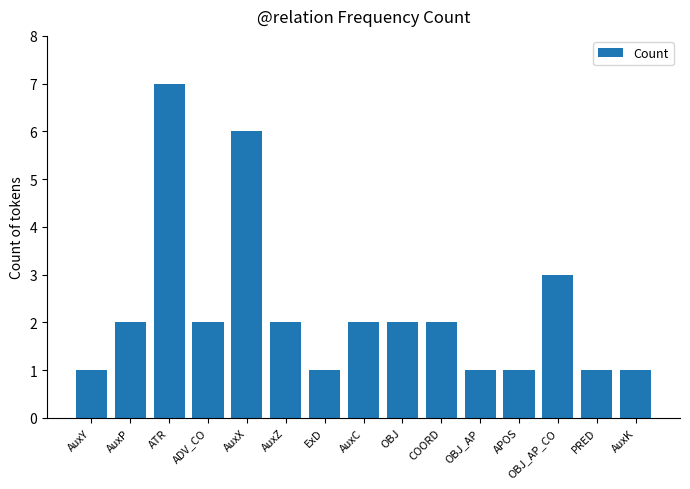

What is the difference between the maximum and minimum values?

6